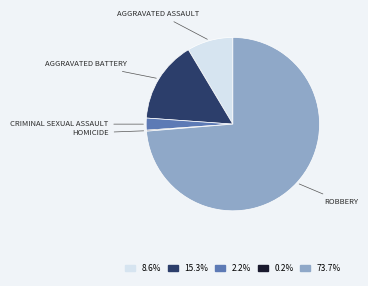

Is there a majority slice in this chart?

Yes